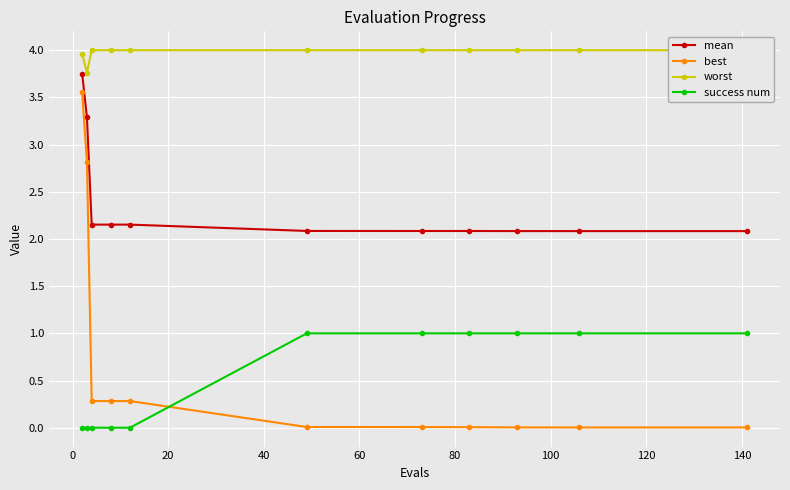

What is the value of the best point at the 2nd from the left?

2.8